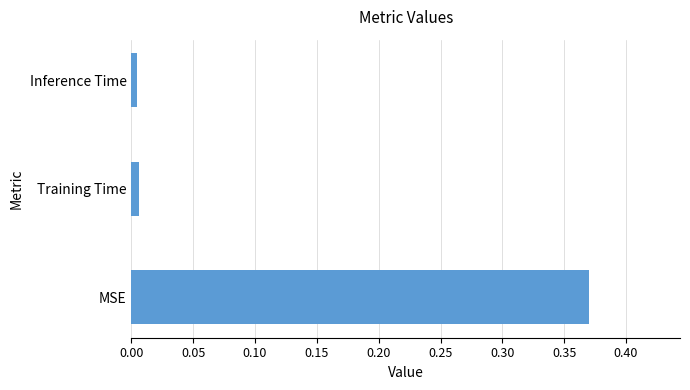

Which label corresponds to the largest value in the chart?

MSE